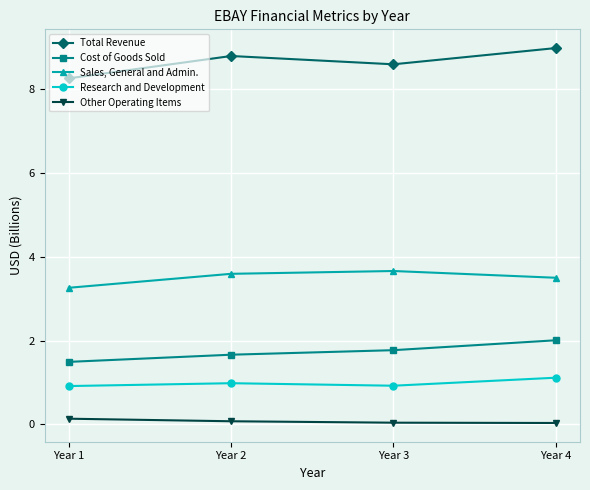

What is the difference between the Sales, General and Admin. values at Year 2 and Year 4?

0.1